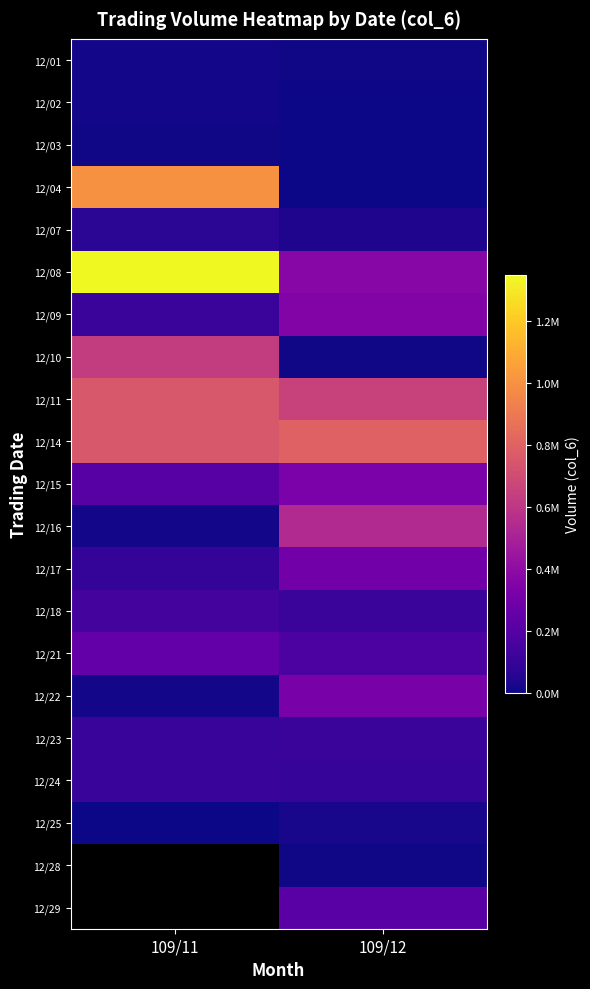

How many series are shown in this chart?

21